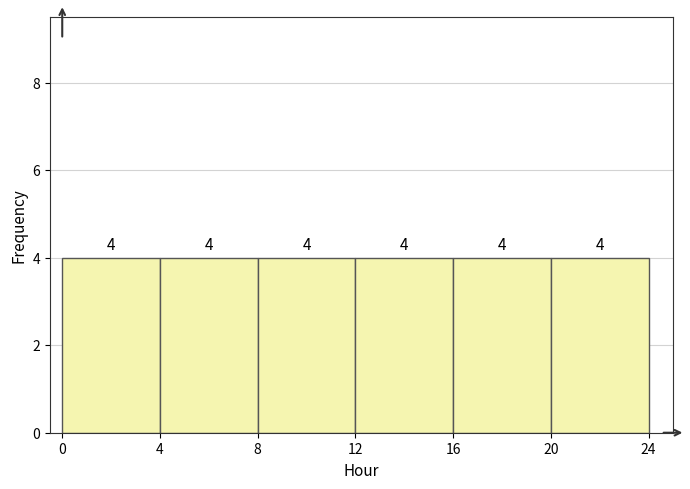

Reading left to right, list every bar in this chart as the range it spans on the x-axis followed by its height.

0 to 4: 4
4 to 8: 4
8 to 12: 4
12 to 16: 4
16 to 20: 4
20 to 24: 4